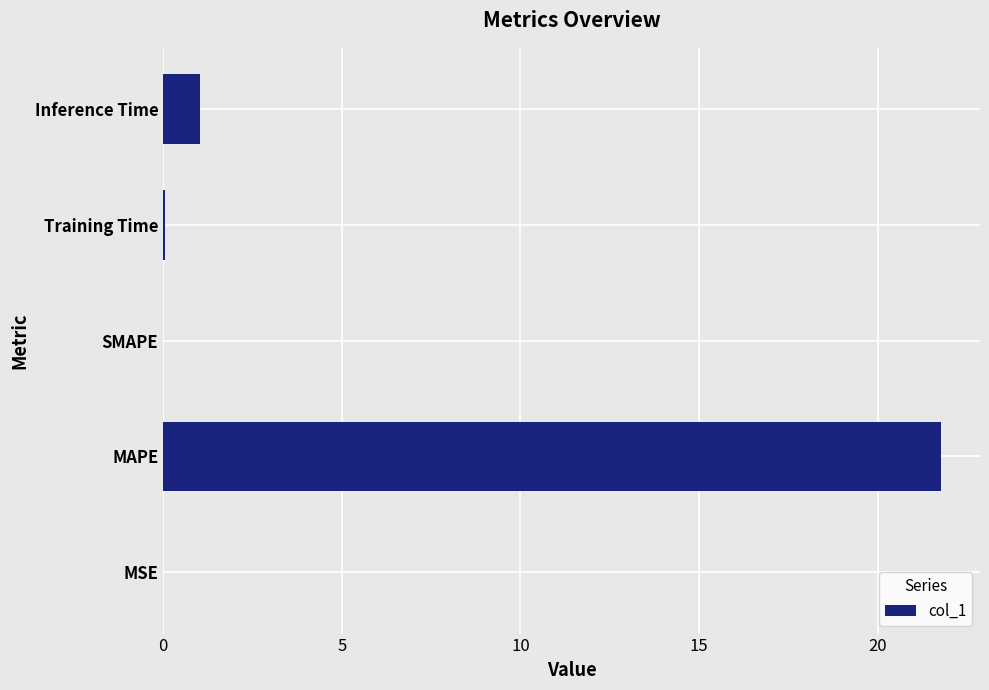

True or false: the data shows 0.0 at SMAPE.

True